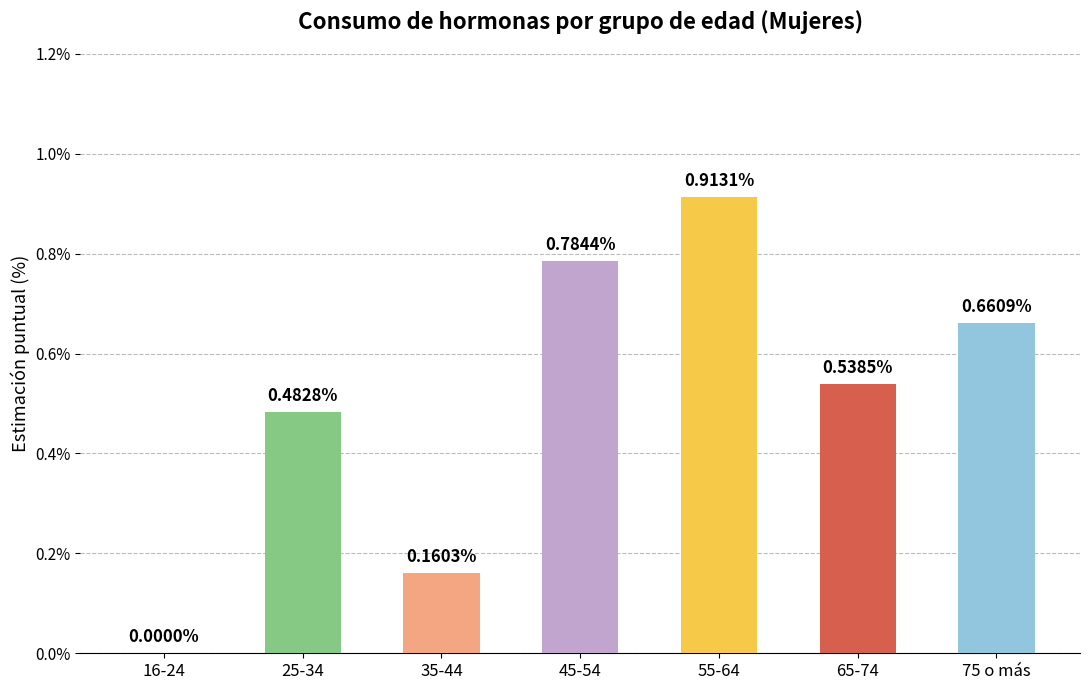

What is the change in value from 16-24 to 35-44?

+0.2